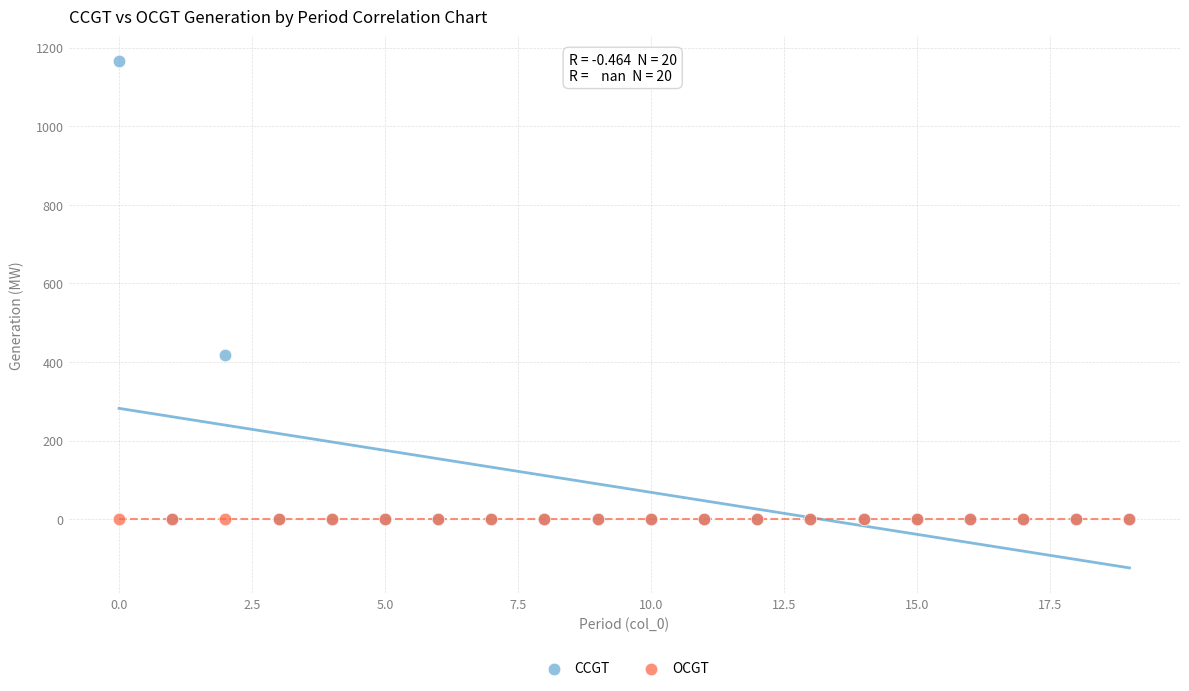

In the CCGT series, what Y value is closest to 582?

419